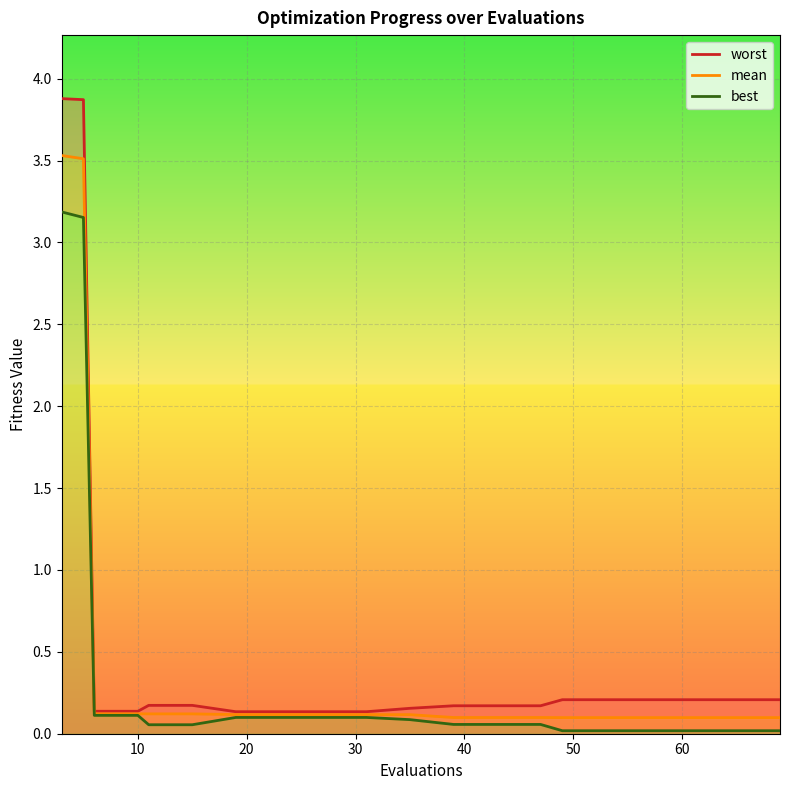

What is the lowest value of the mean series?

0.1